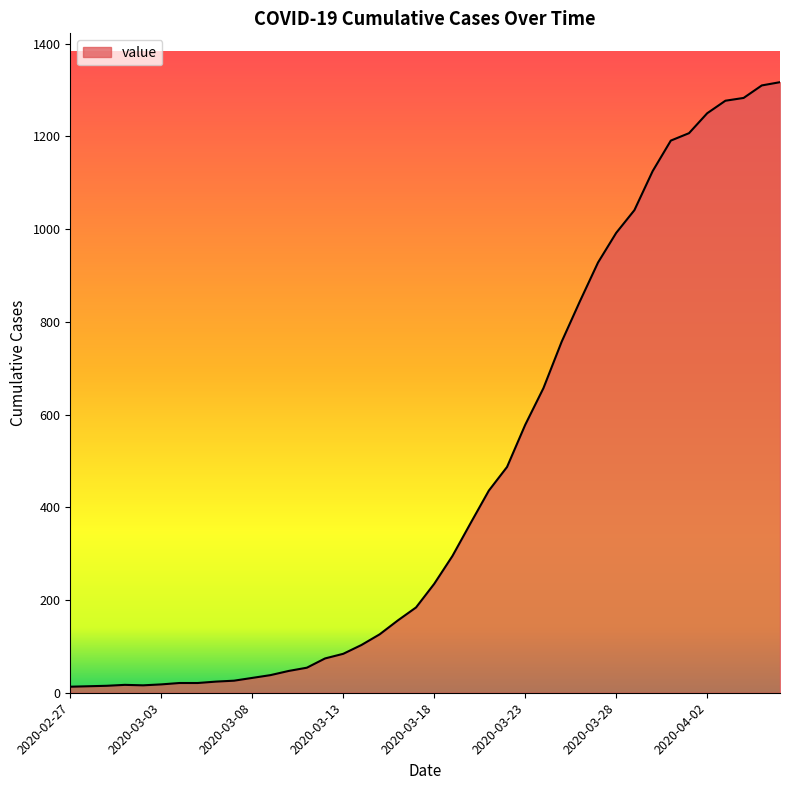

What is the difference between the maximum and minimum values?

1304